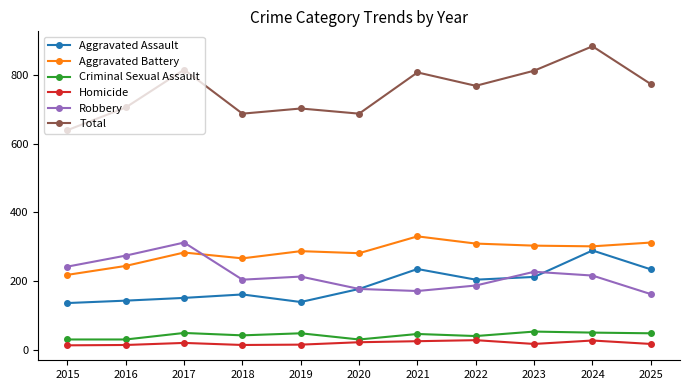

What is the value of the Aggravated Assault point at the 5th from the left?

139